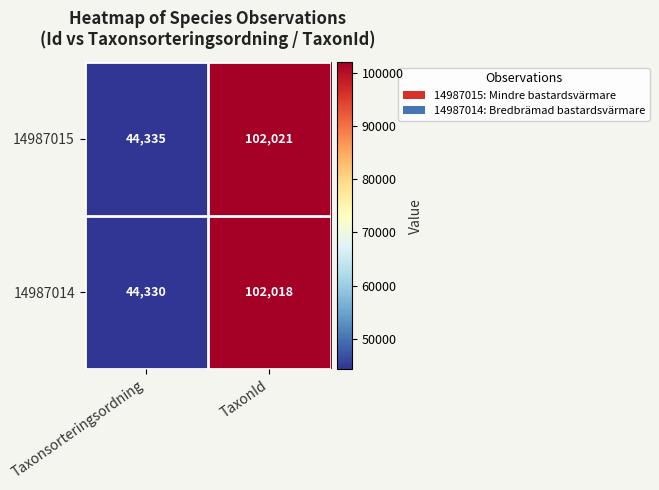

At which label is 14987014 closest to 73174?

Taxonsorteringsordning